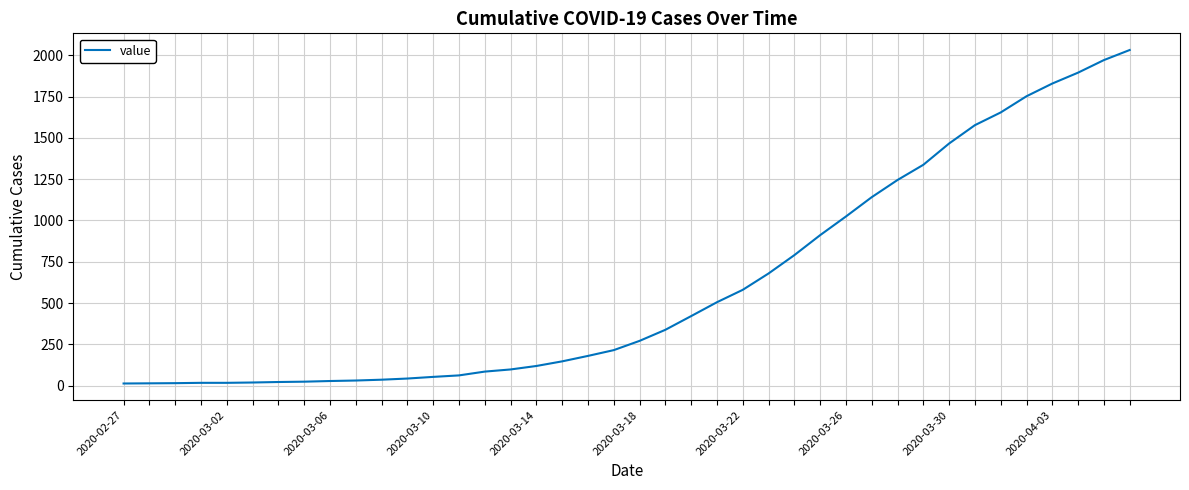

Reading left to right, transcribe all the data shown in this chart.

13	14	15	17	17	19	22	24	28	31	36	43	53	62	85	98	119	147	180	215	271	338	421	505	580	679	790	911	1024	1141	1245	1337	1466	1577	1654	1752	1829	1895	1971	2032